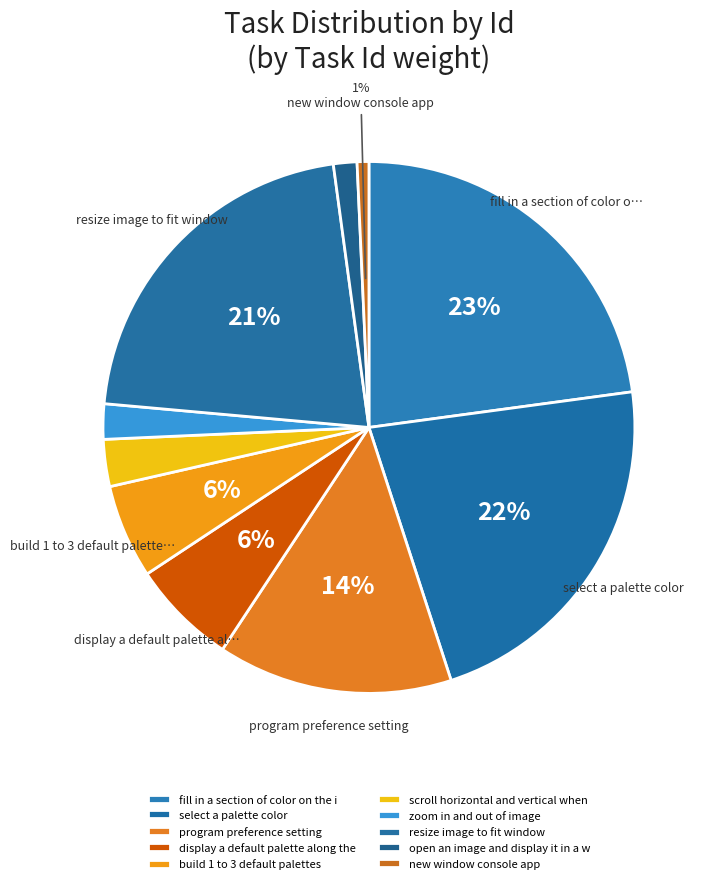

What percentage is the program preference setting slice, to the nearest percent?

14%